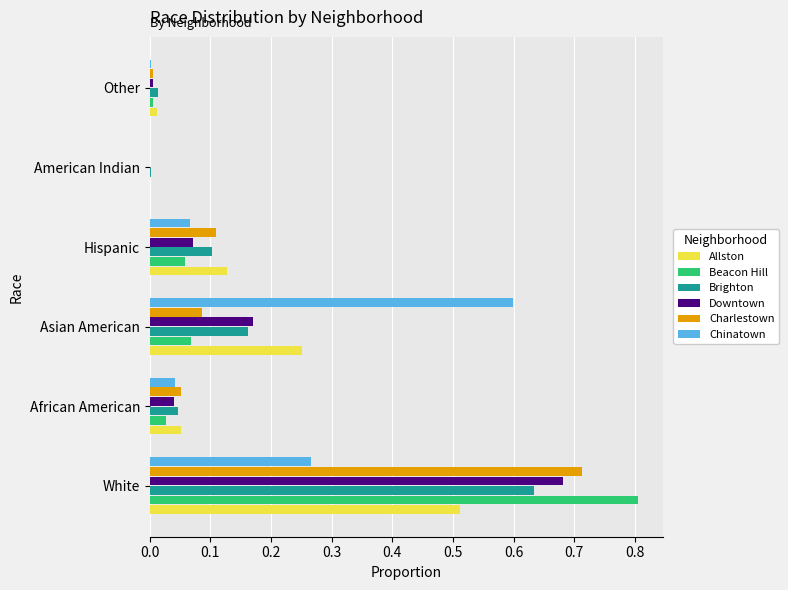

Which series changed the most between Hispanic and American Indian?

Allston